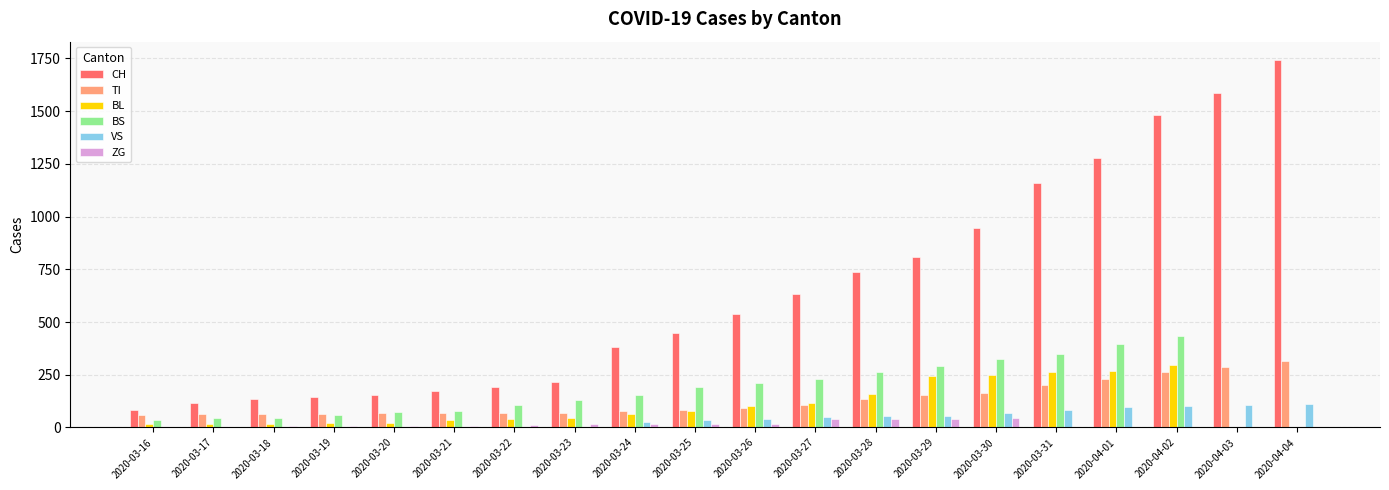

Count the number of data series in this chart.

6